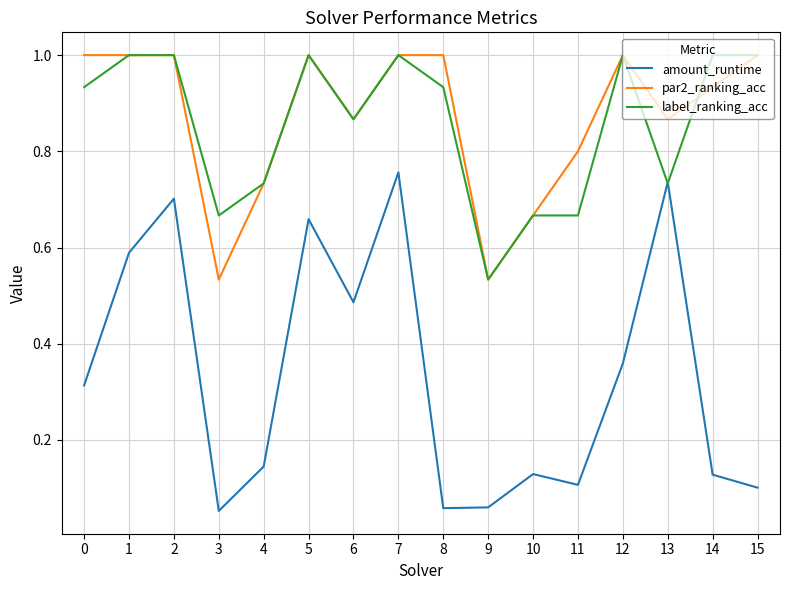

At how many categories does at least one series exceed 0?

16